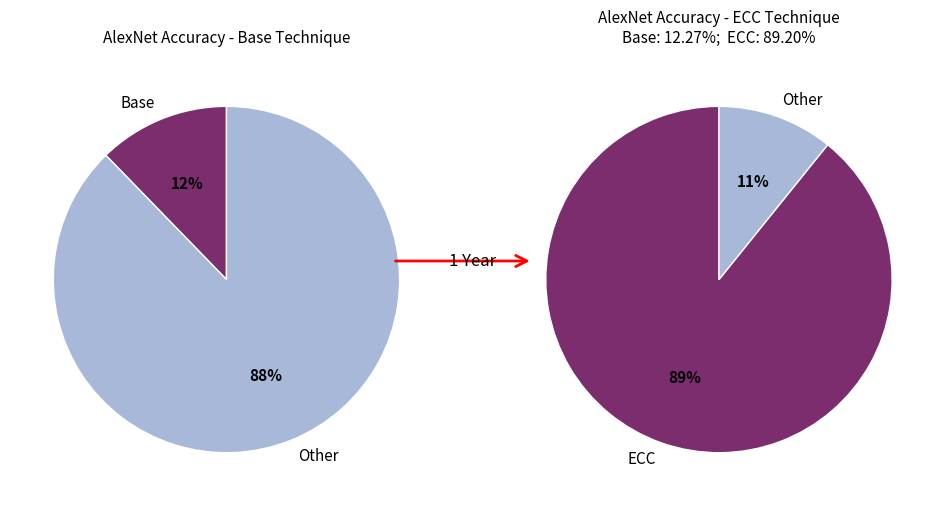

To the nearest percent, what is the difference between the largest and smallest slice percentages?

76%